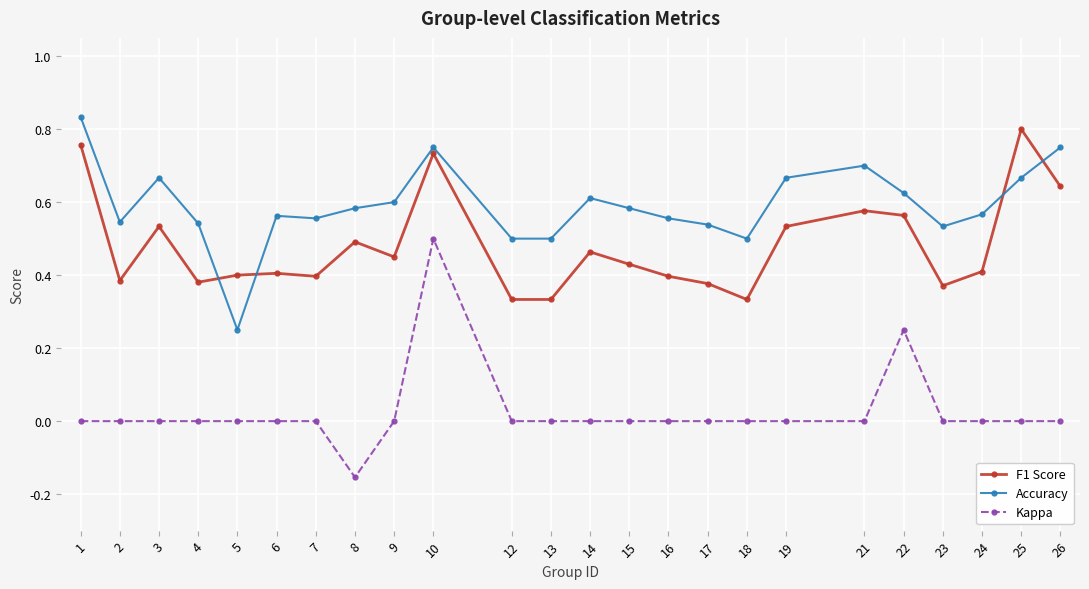

Which category has the highest value in the F1 Score series?

25